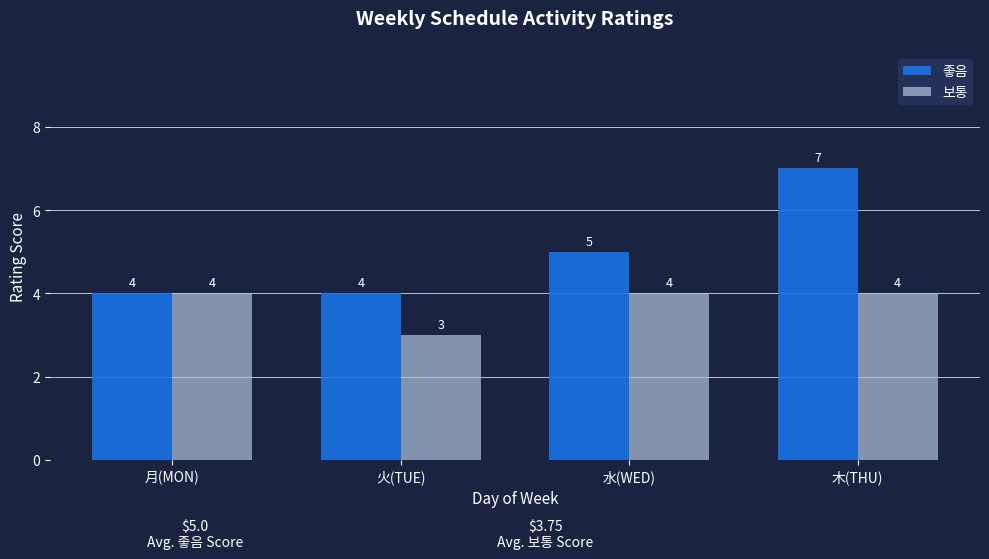

Reading right to left, extract all data points from this chart.

좋음: 木(THU)=7	水(WED)=5	火(TUE)=4	月(MON)=4
보통: 木(THU)=4	水(WED)=4	火(TUE)=3	月(MON)=4